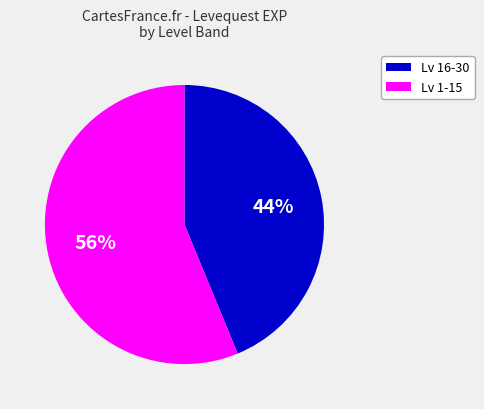

To the nearest percent, what is the average slice percentage?

50%